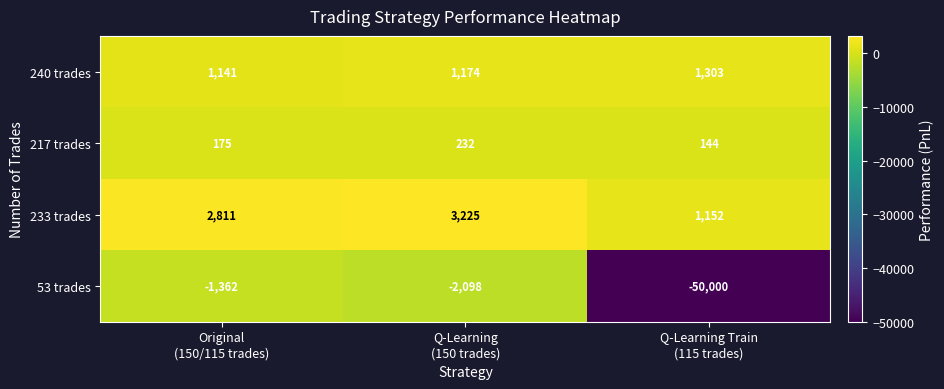

What is the spread (max minus min) of values at Q-Learning Train
(115 trades)?

51303